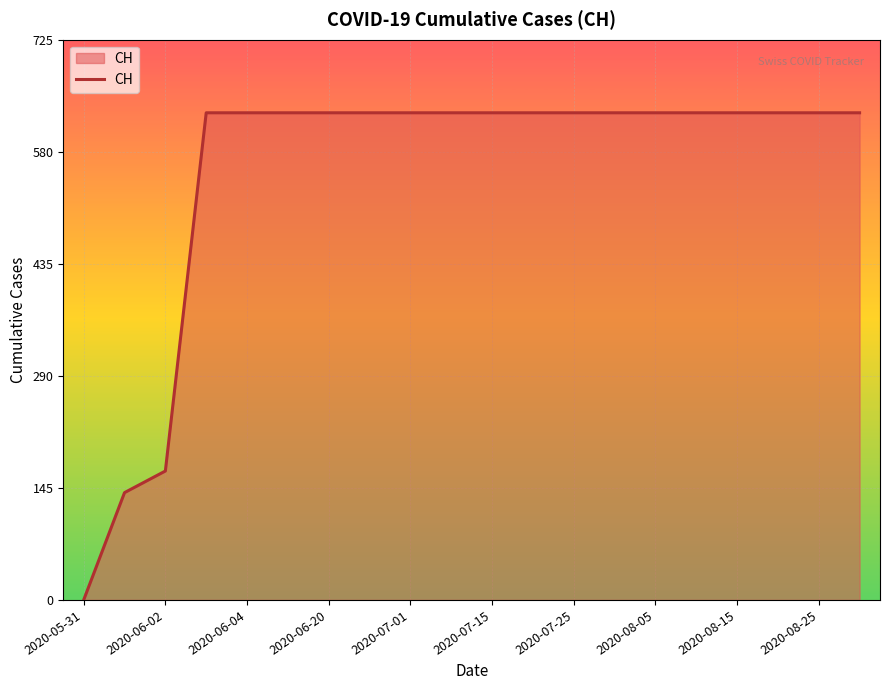

What is the difference between the second highest and second lowest values?

492